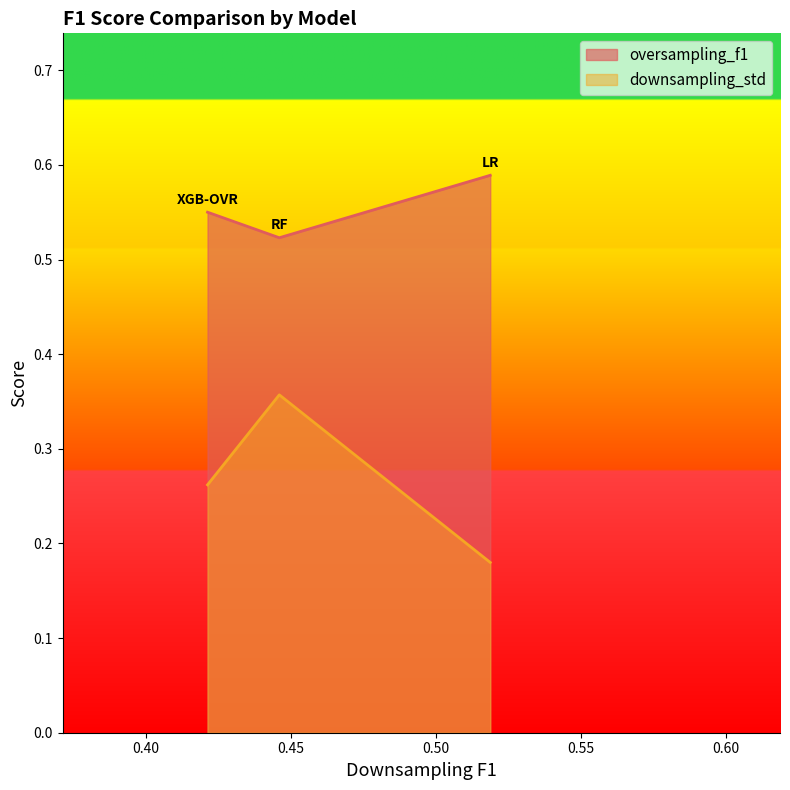

Which series has the widest spread of values?

downsampling_std